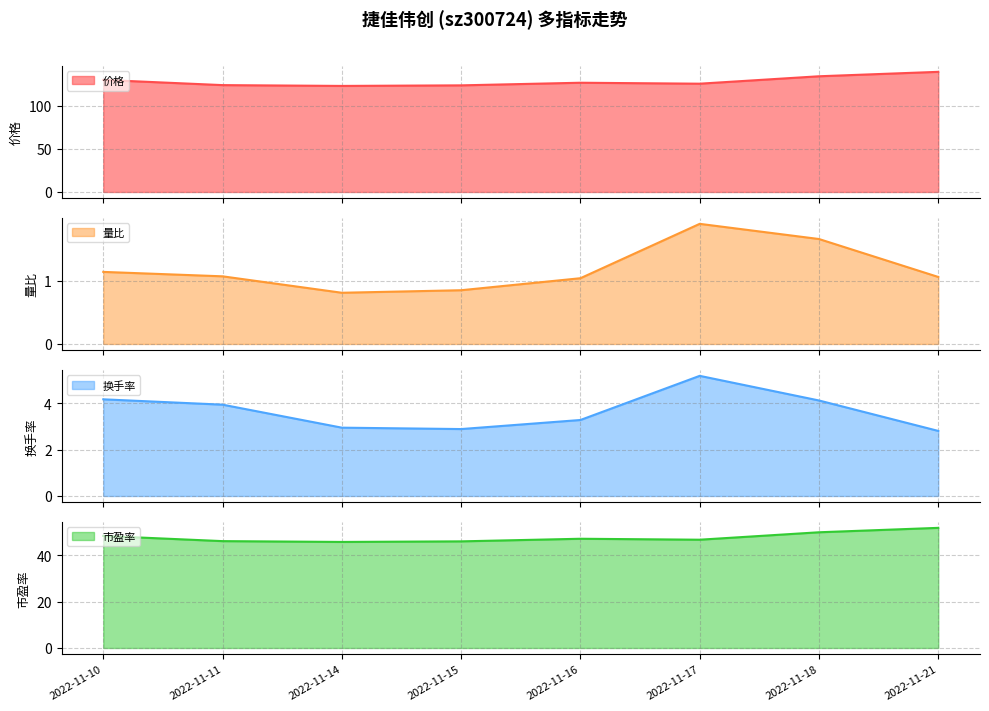

The 量比 series shows 2.0 at 2022-11-10. True or false?

False